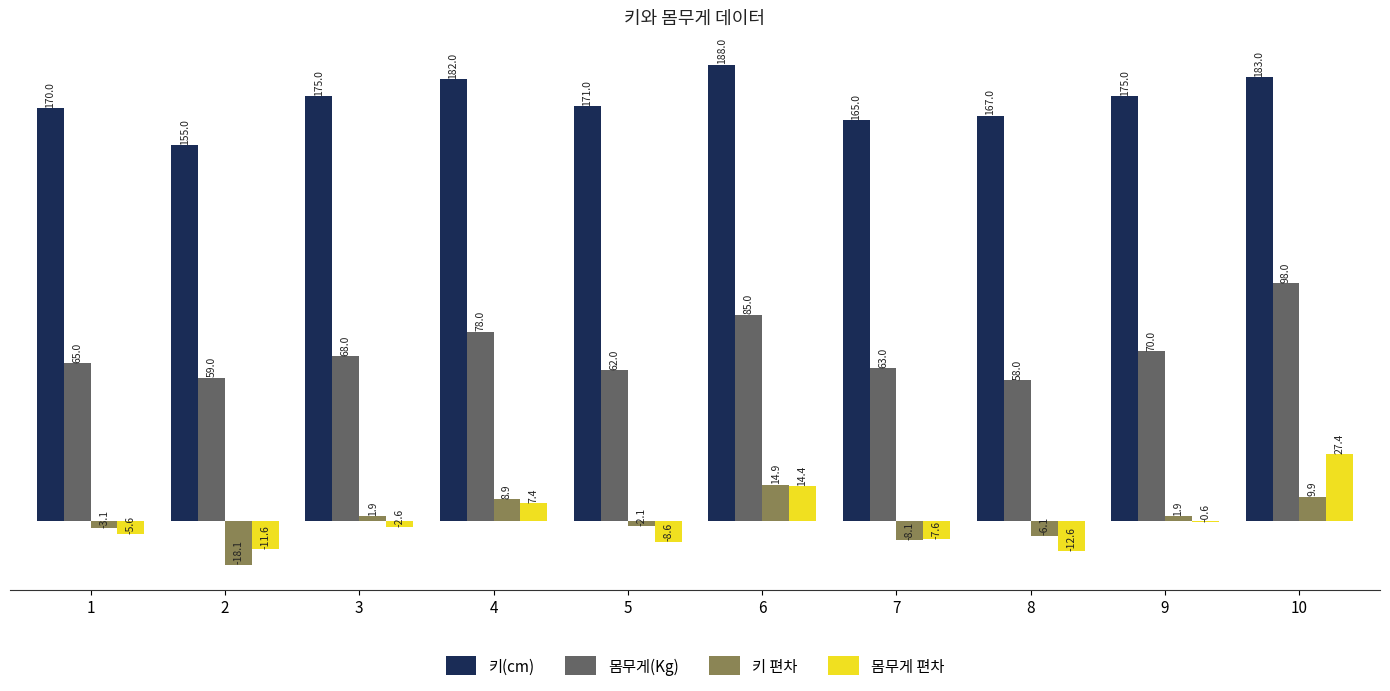

What is the total value across all series at 4?

276.3